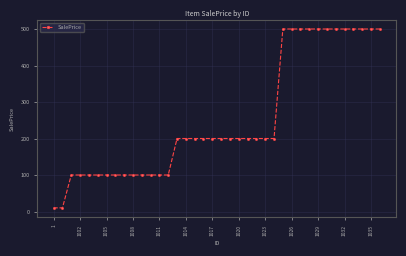

What is the smallest value displayed?

10